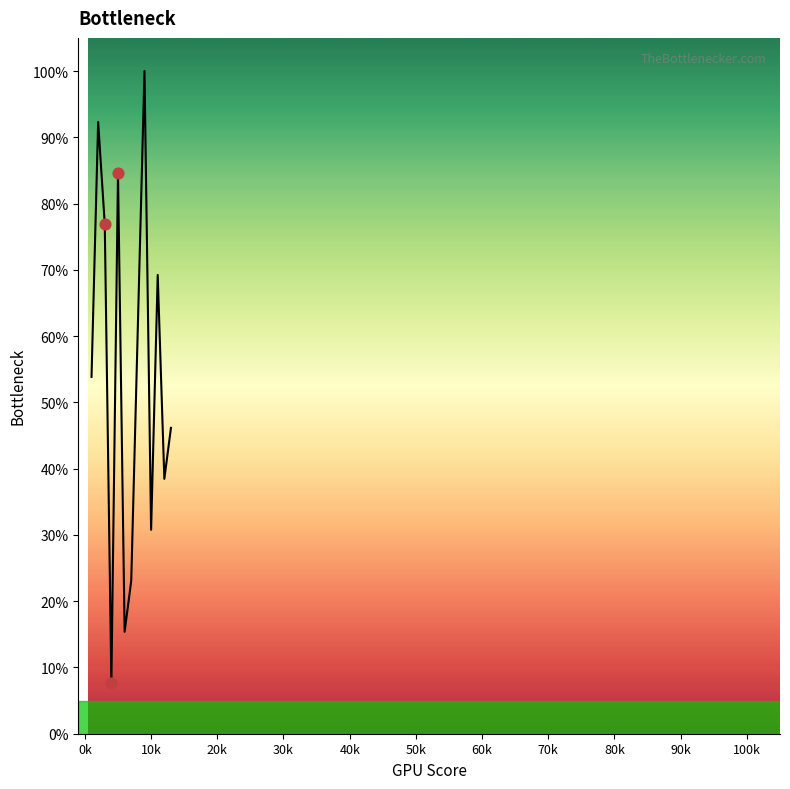

What is the difference between the maximum and minimum values?

92.3